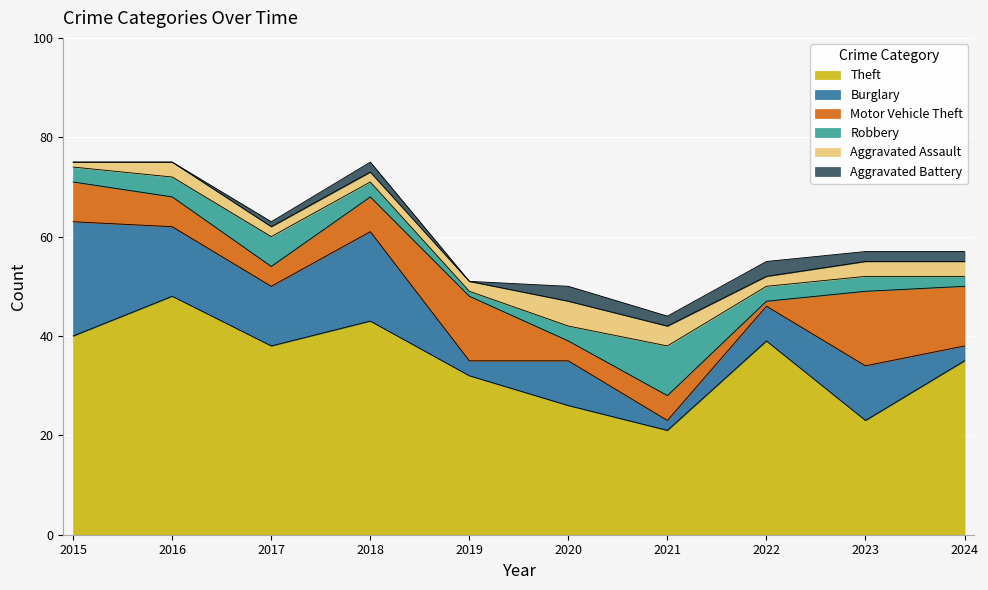

Which series has the widest spread of values?

Theft